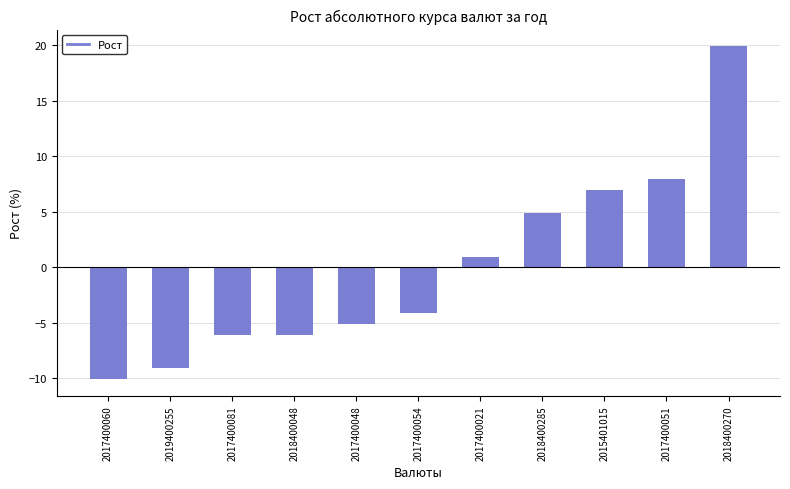

How many categories are shown in the chart?

11